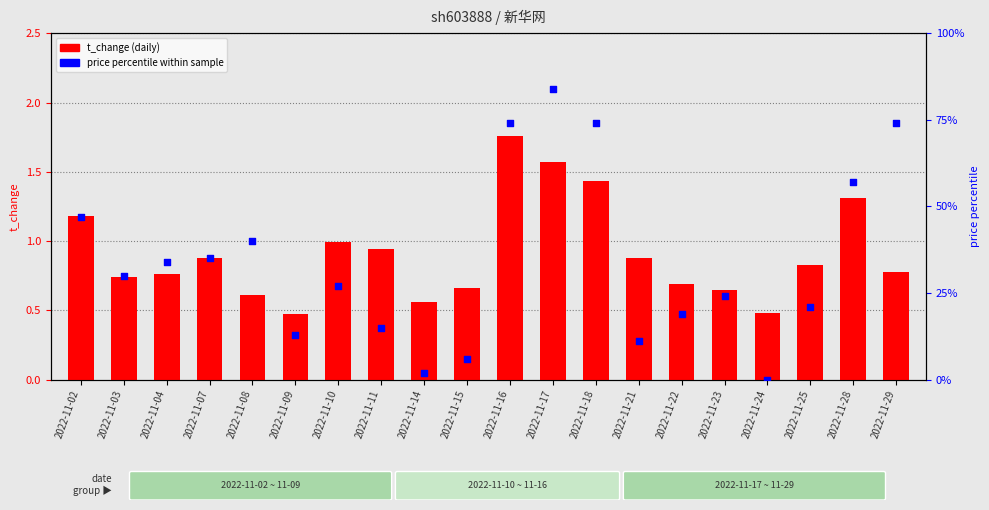

At which category is the sum across all series the highest?

2022-11-17